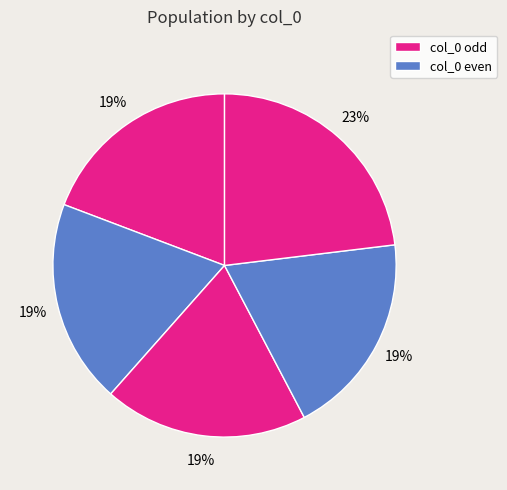

To the nearest percent, what is the difference between the largest and smallest slice percentages?

4%